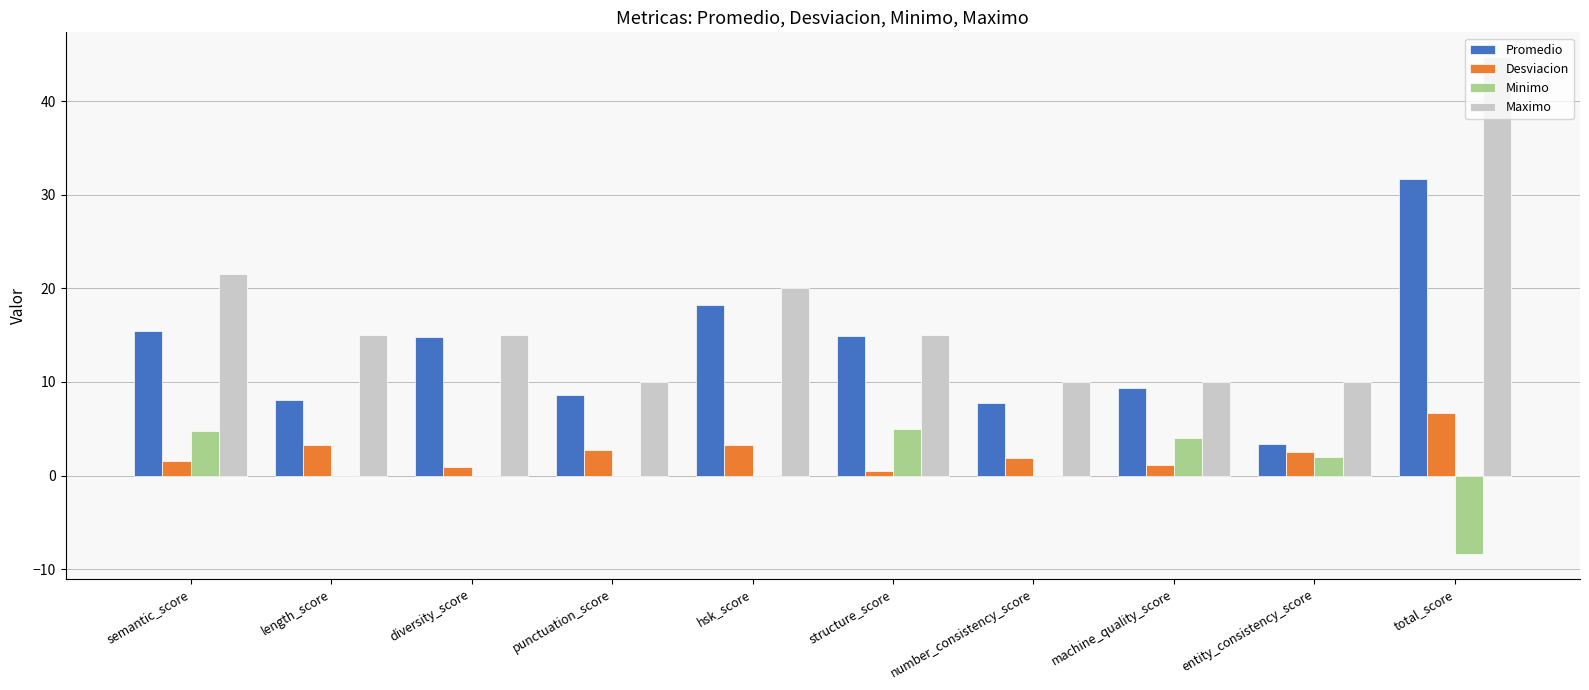

Count the number of data series in this chart.

4